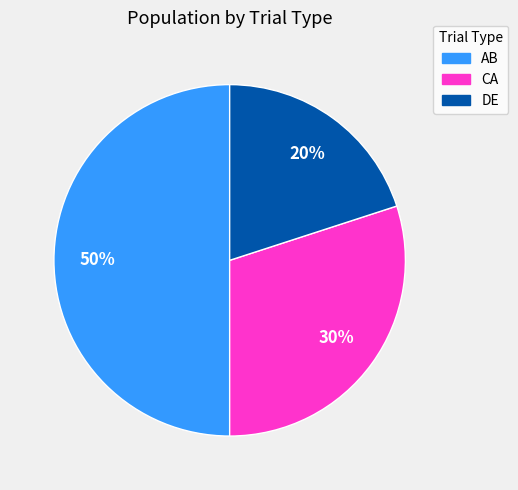

What percentage is the AB slice, to the nearest percent?

50%